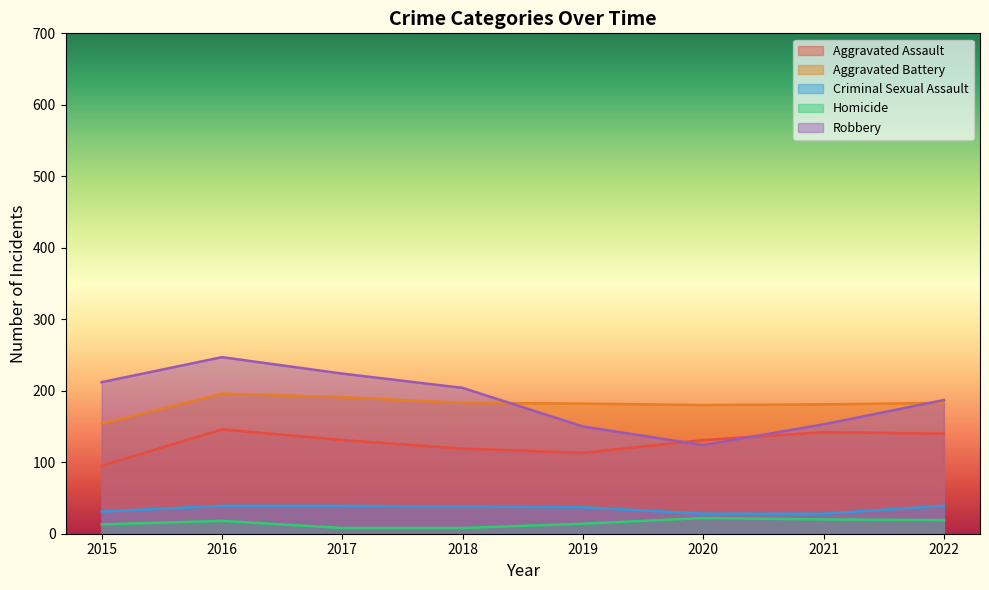

What is the lowest value of the Aggravated Assault series?

95